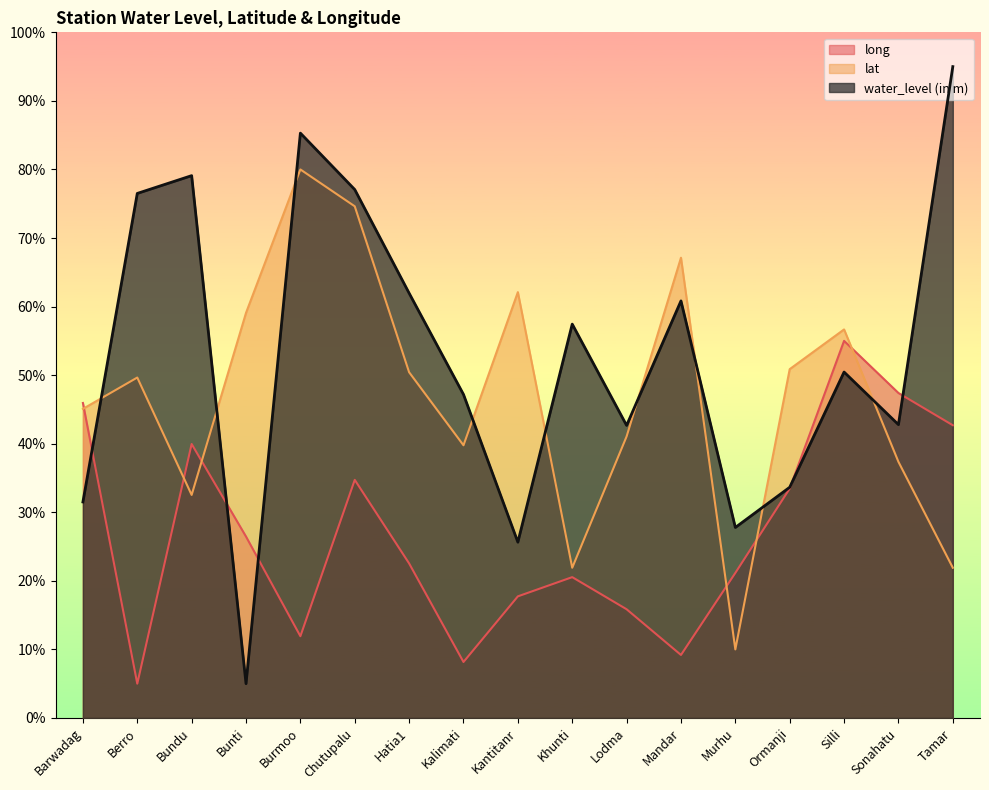

Reading left to right, extract all data points from this chart.

water_level (in m): 31.5	76.5	79.1	5.0	85.3	77.1	62.0	47.2	25.6	57.4	42.7	60.8	27.8	33.6	50.5	42.8	95.0
lat: 45.1	49.7	32.5	59.1	80.0	74.6	50.4	39.8	62.1	21.9	41.1	67.1	10.0	50.9	56.7	37.4	21.9
long: 45.9	5.0	40.0	26.5	11.9	34.7	22.5	8.2	17.7	20.5	15.9	9.2	21.2	33.5	55.0	47.4	42.7